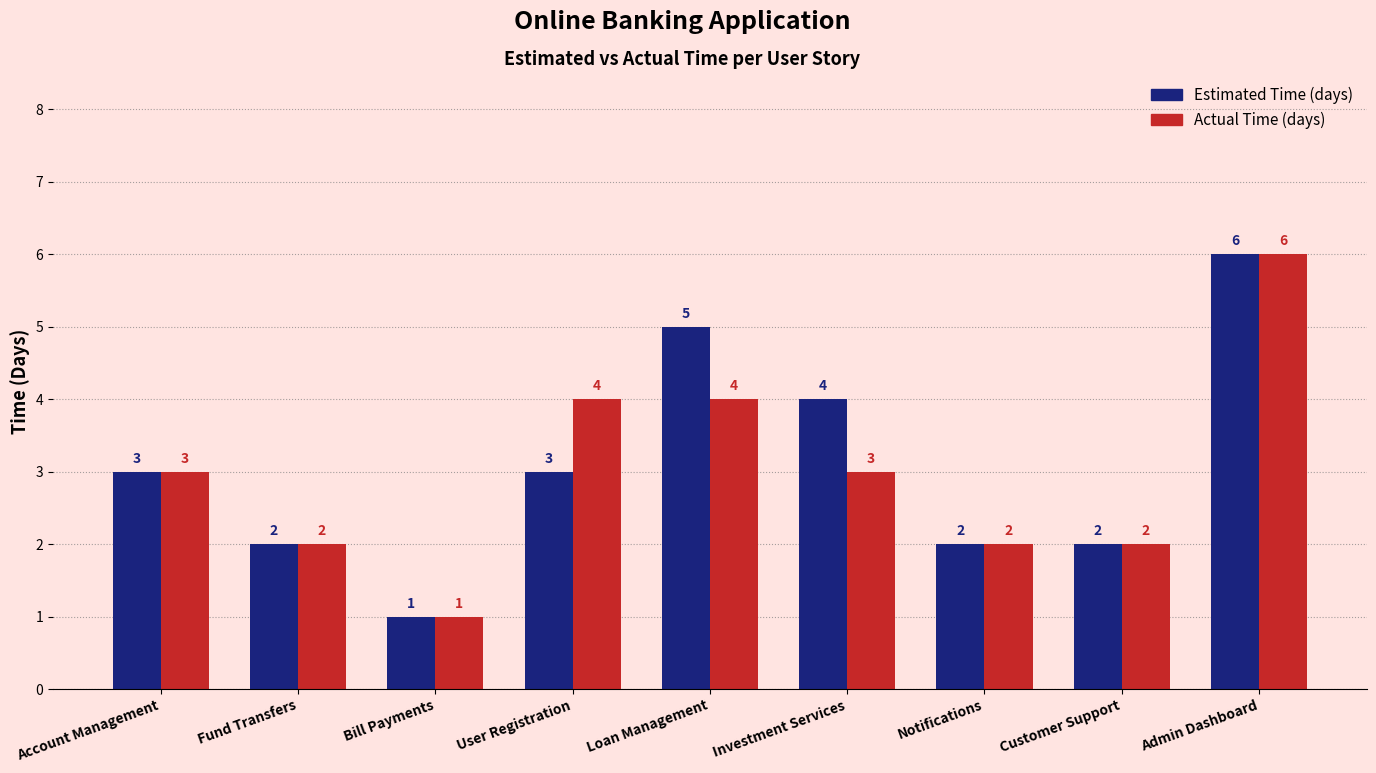

How many Estimated Time (days) values are between 2 and 4?

6